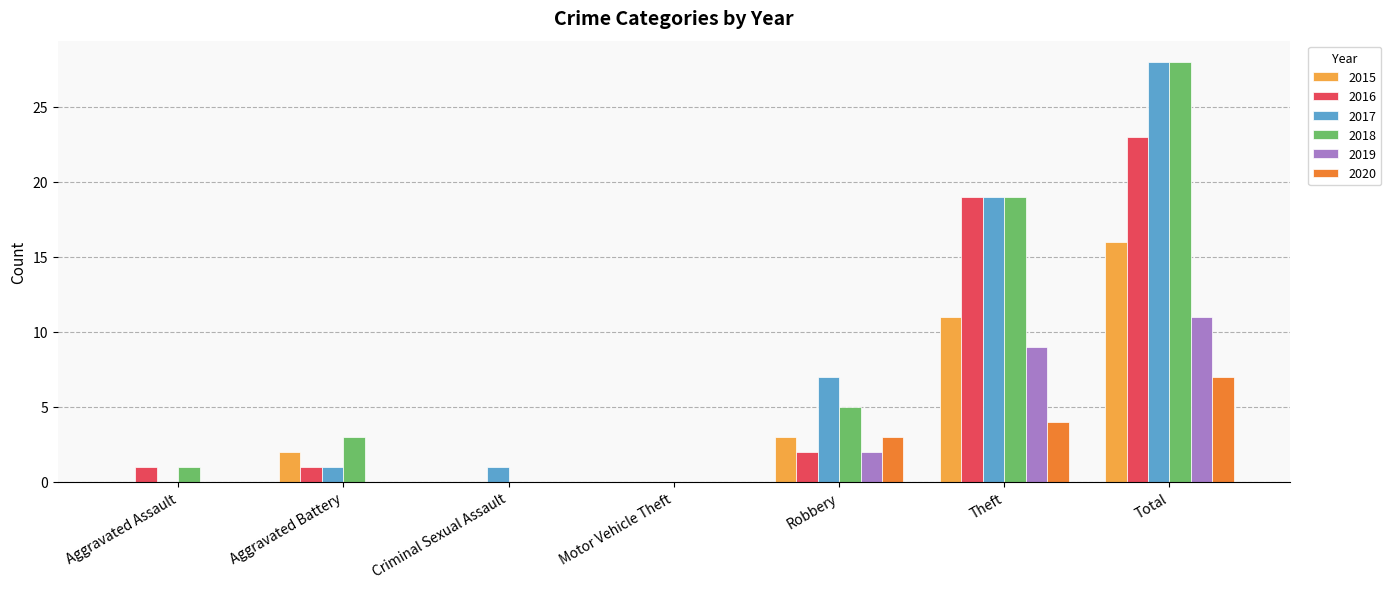

Is it true that 2017 equals 0 at Aggravated Assault?

True